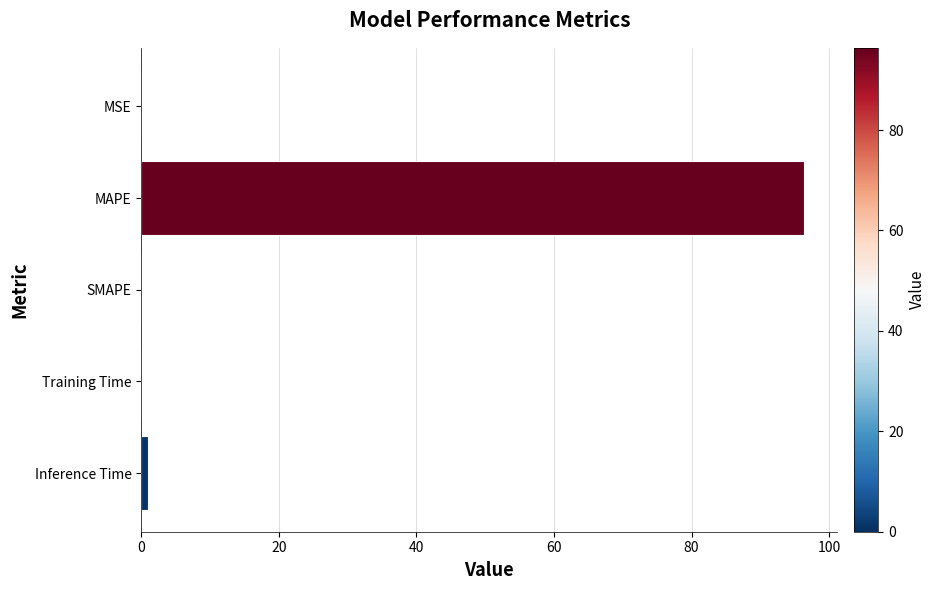

Between MAPE and Inference Time, which is larger?

MAPE